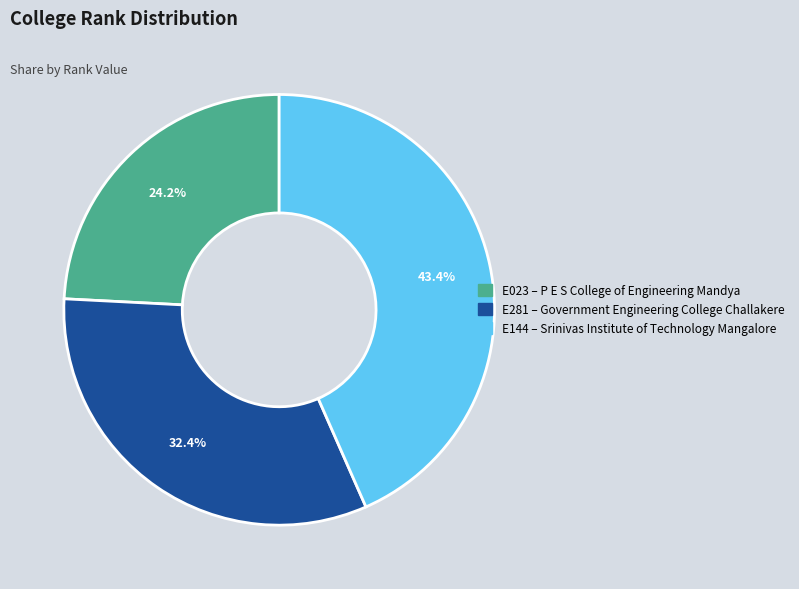

Do E281 and E023 together represent more than half of the pie?

Yes